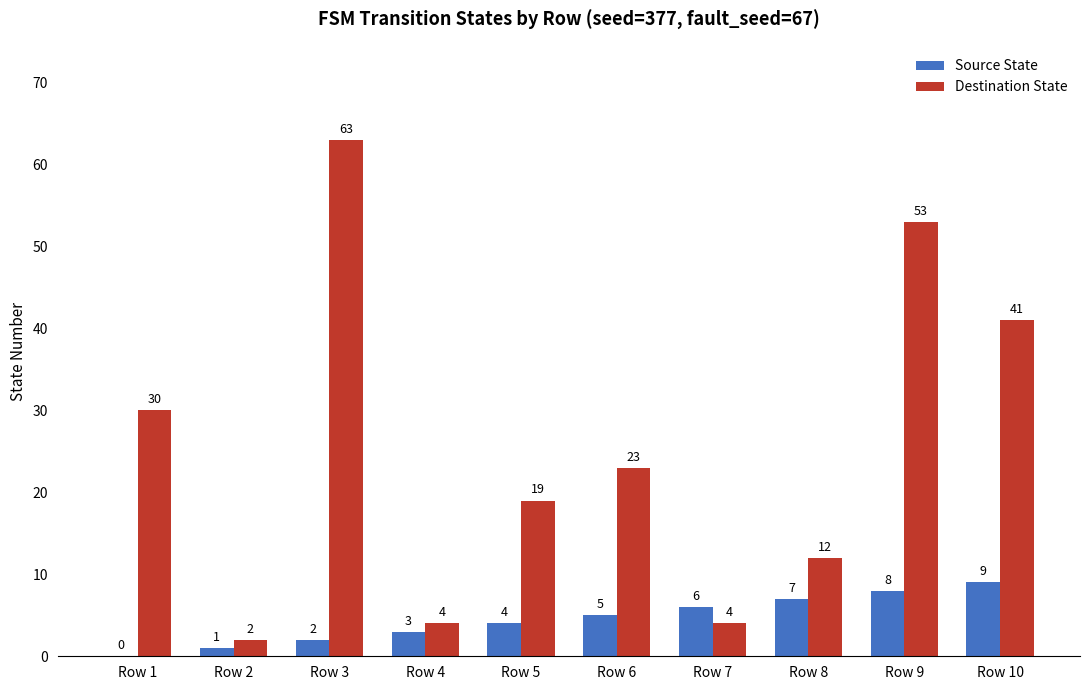

Where is Source State nearest to the value 4?

Row 5